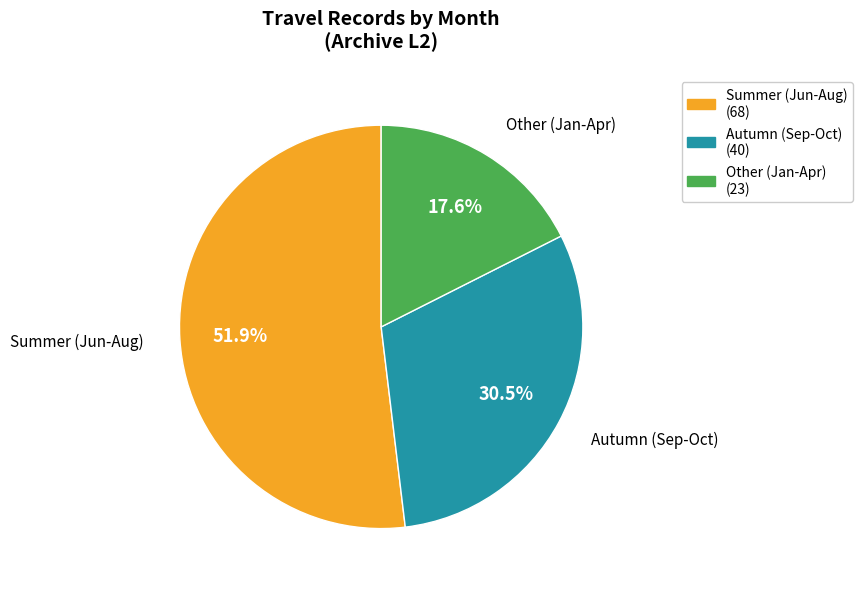

Is Other (Jan-Apr) the majority of the pie?

No